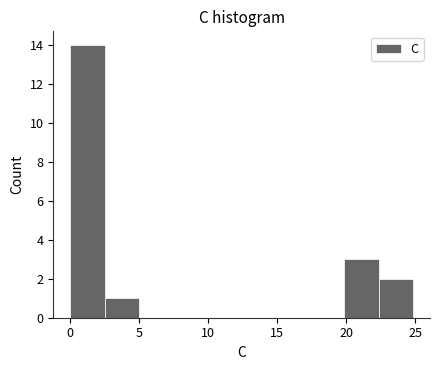

Reading left to right, list every bar in this chart as the range it spans on the x-axis followed by its height. Neither the bar edges nor the heights are printed on the chart, so give them approximately, as read against the axes.

0.0 to 2.5: 14
2.5 to 5.0: 1
5.0 to 7.5: 0
7.5 to 10.0: 0
10.0 to 12.5: 0
12.5 to 15.0: 0
15.0 to 17.5: 0
17.5 to 20.0: 0
20.0 to 22.5: 3
22.5 to 25.0: 2